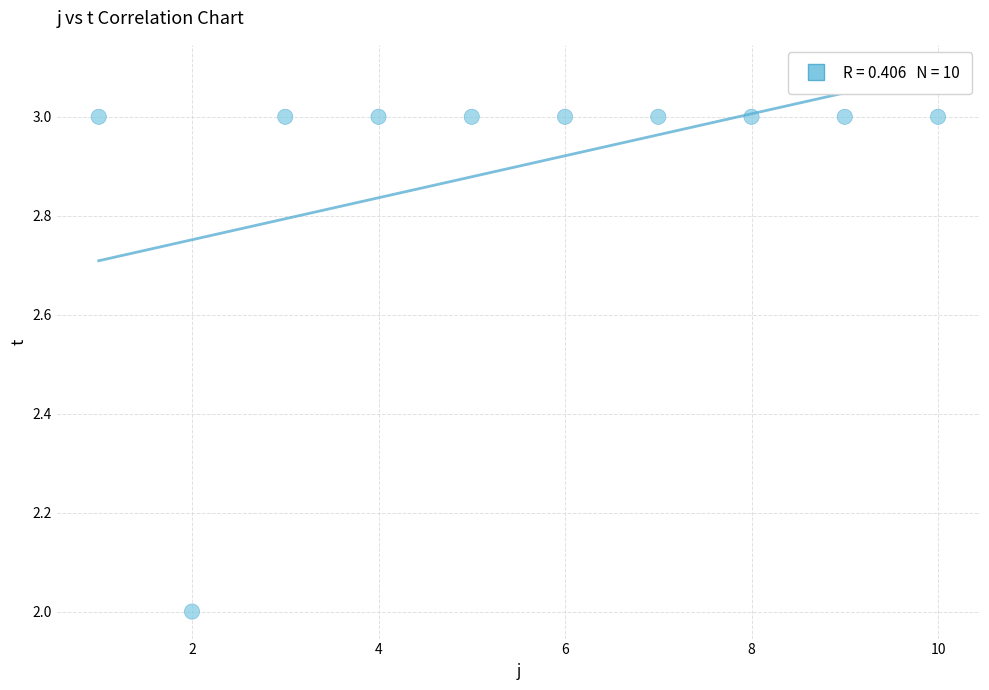

What is the average X value?

6